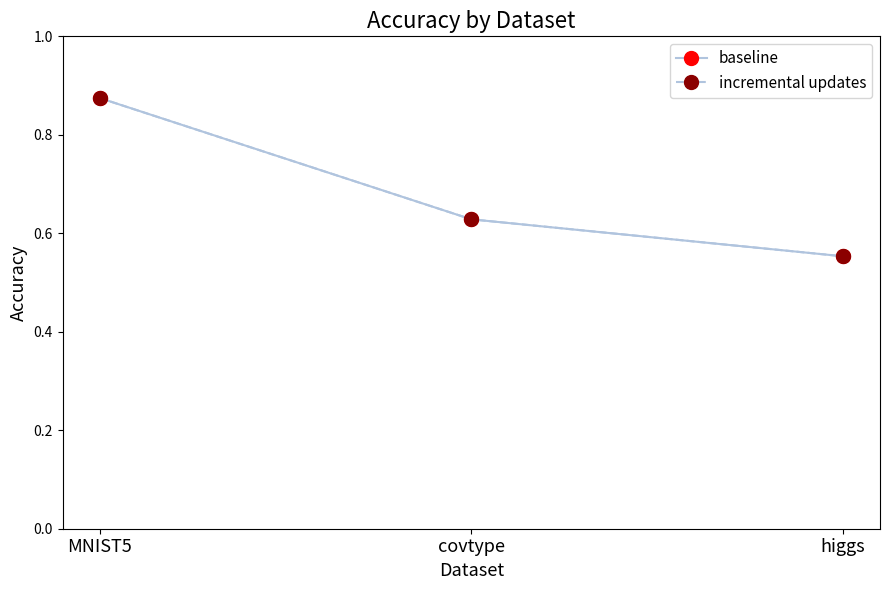

Count the number of data series in this chart.

2